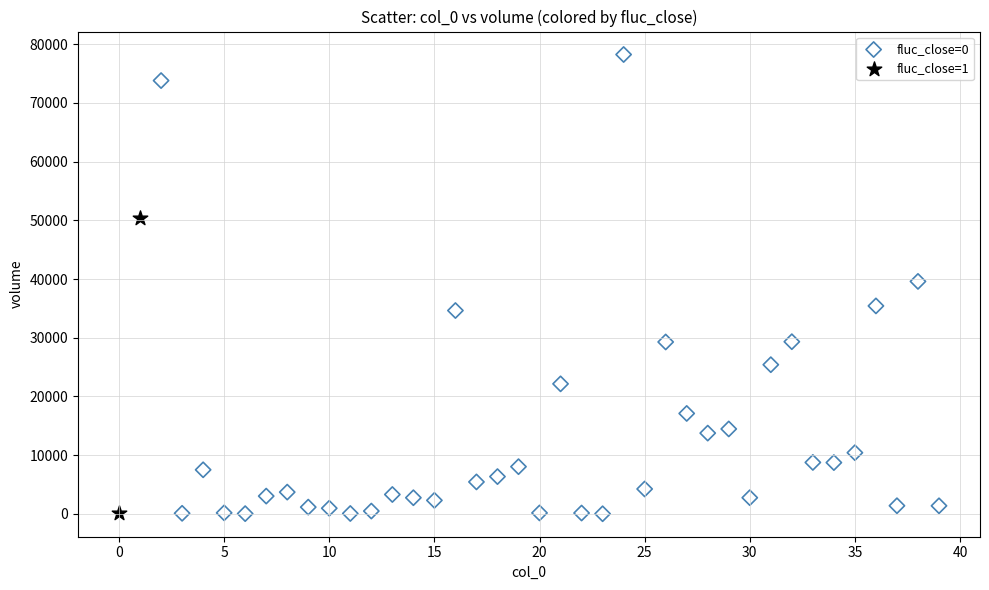

What are all the series names shown in the legend?

fluc_close=0, fluc_close=1